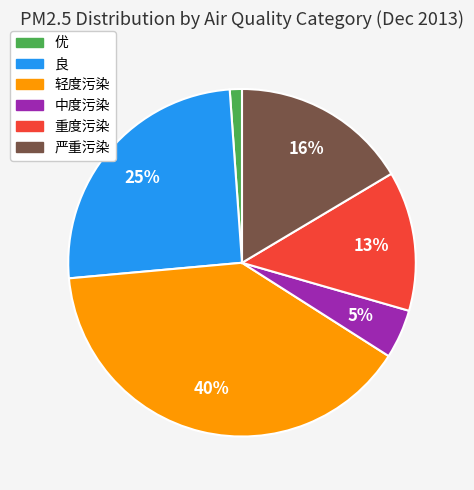

Between 良 and 中度污染, which is larger?

良